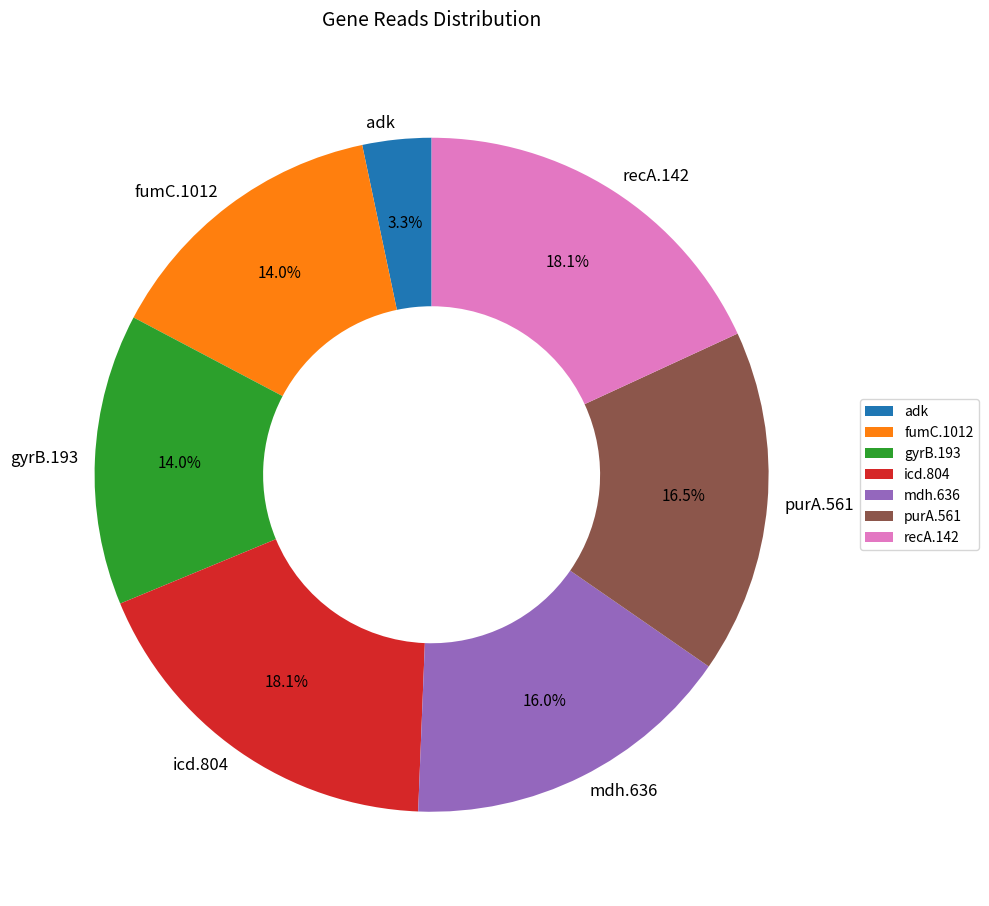

To the nearest percent, what is the difference between the largest and smallest slice percentages?

15%